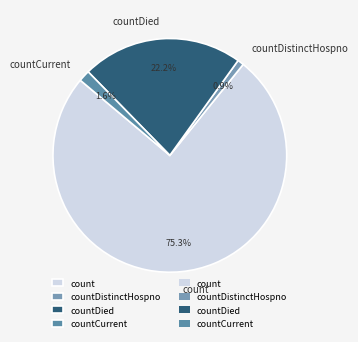

Is there a majority slice in this chart?

Yes